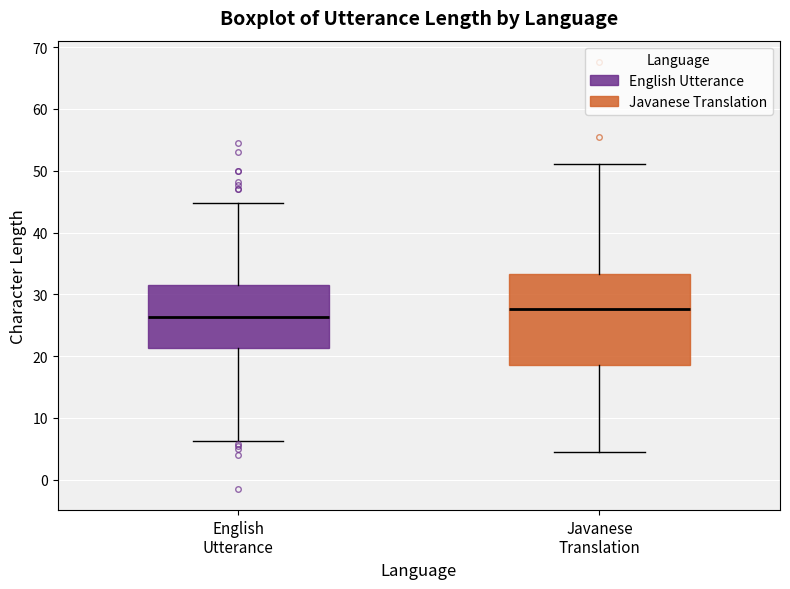

Where does the upper whisker of the box for English Utterance end on the y-axis? The values are not printed on the chart, so give them approximately, as read against the axis.

45